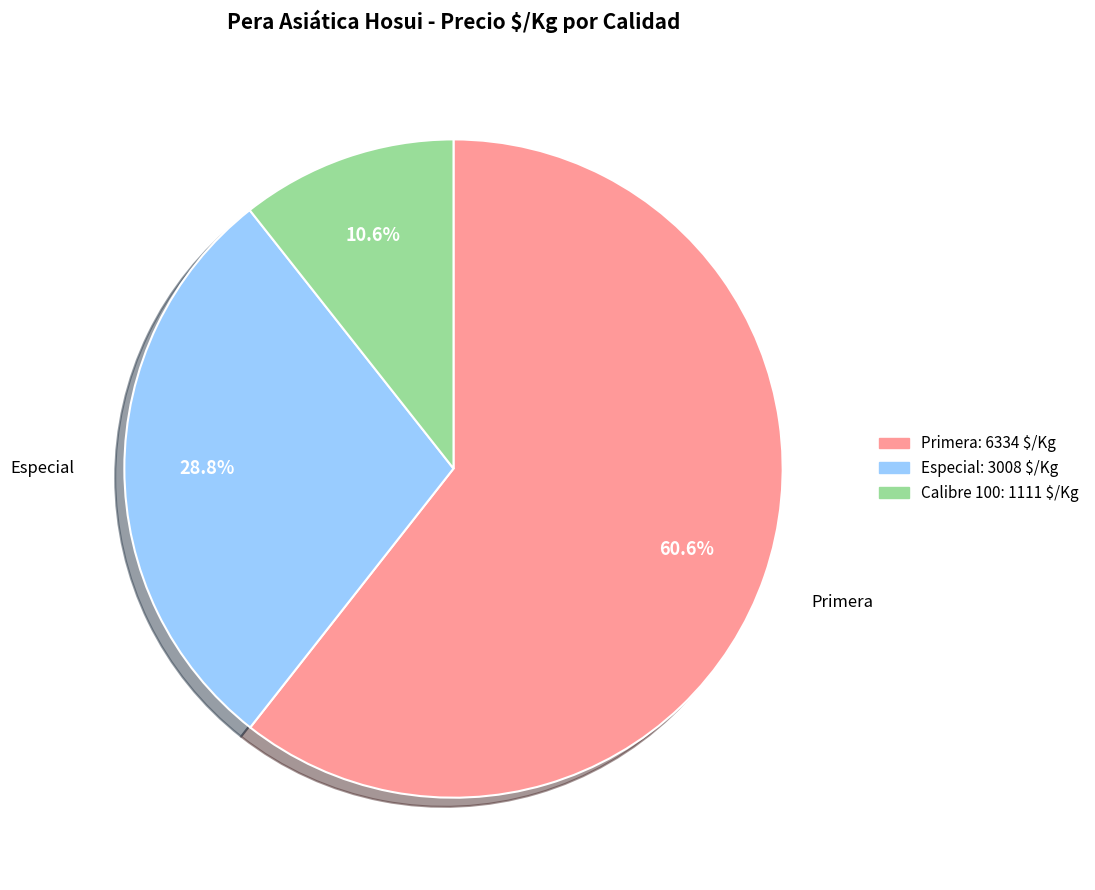

Is there a majority slice in this chart?

Yes